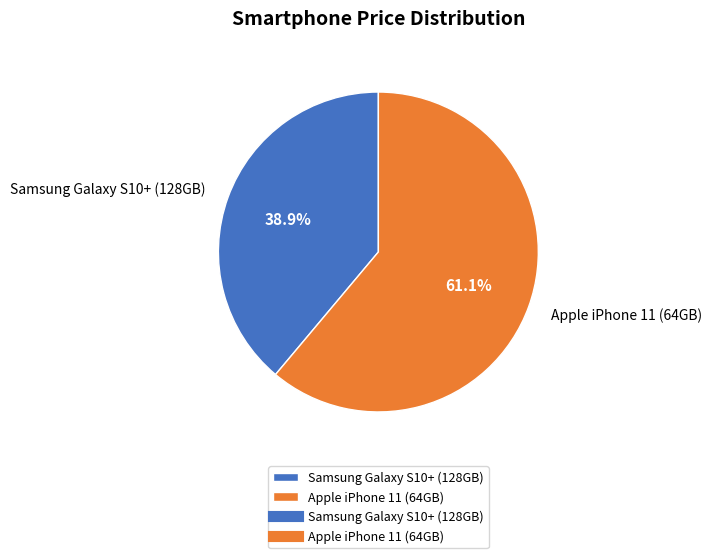

To the nearest percent, what is the difference between the largest and smallest slice percentages?

22%